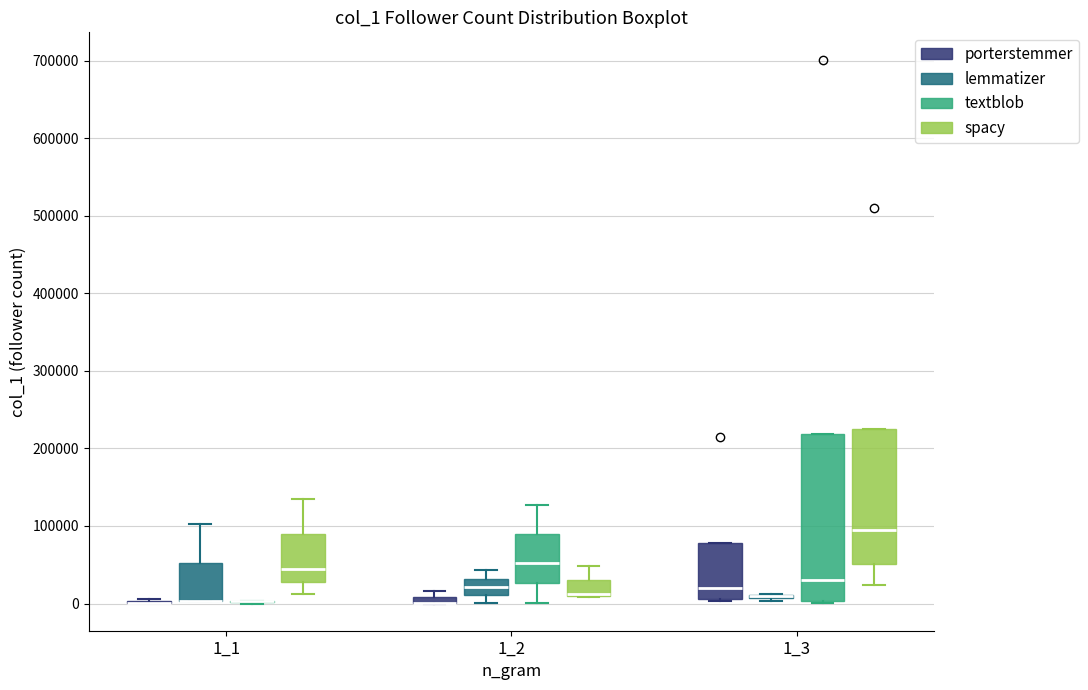

Where is the upper edge of the box for 1_2 (porterstemmer) on the y-axis? The values are not printed on the chart, so give them approximately, as read against the axis.

10000